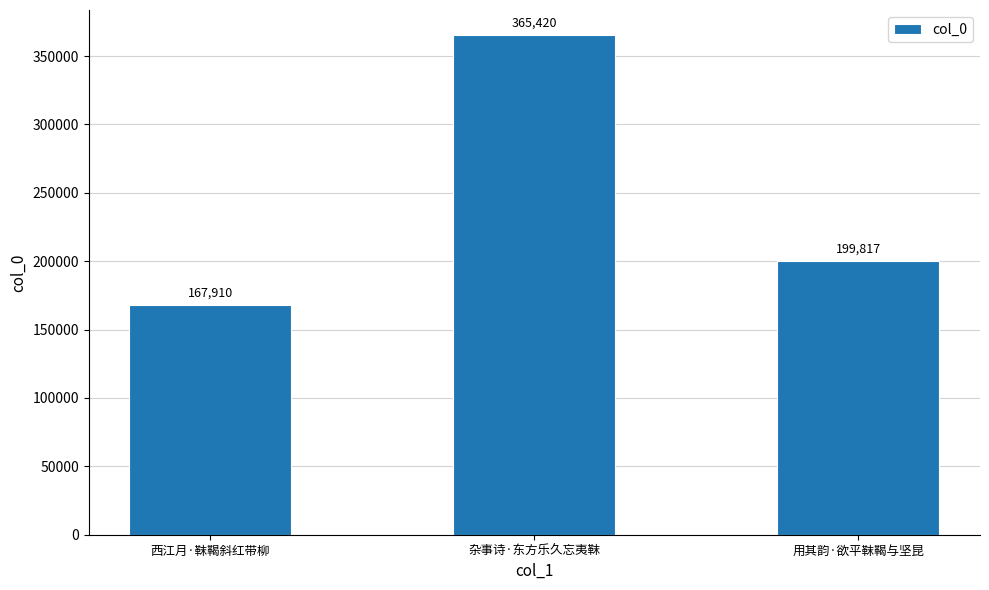

What value does the data have at 西江月·靺鞨斜红带柳, to the nearest 10?

167910